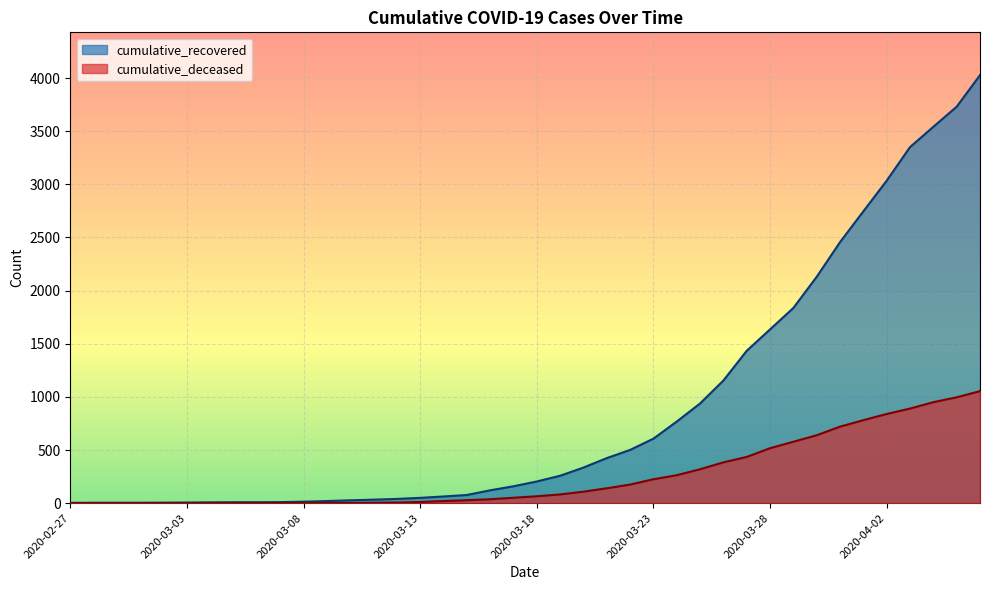

List the labels in order of cumulative_recovered value, largest first.

2020-04-06, 2020-04-05, 2020-04-04, 2020-04-03, 2020-04-02, 2020-04-01, 2020-03-31, 2020-03-30, 2020-03-29, 2020-03-28, 2020-03-27, 2020-03-26, 2020-03-25, 2020-03-24, 2020-03-23, 2020-03-22, 2020-03-21, 2020-03-20, 2020-03-19, 2020-03-18, 2020-03-17, 2020-03-16, 2020-03-15, 2020-03-14, 2020-03-13, 2020-03-12, 2020-03-11, 2020-03-10, 2020-03-09, 2020-03-08, 2020-03-07, 2020-03-05, 2020-03-06, 2020-03-04, 2020-03-03, 2020-03-02, 2020-02-28, 2020-02-29, 2020-03-01, 2020-02-27